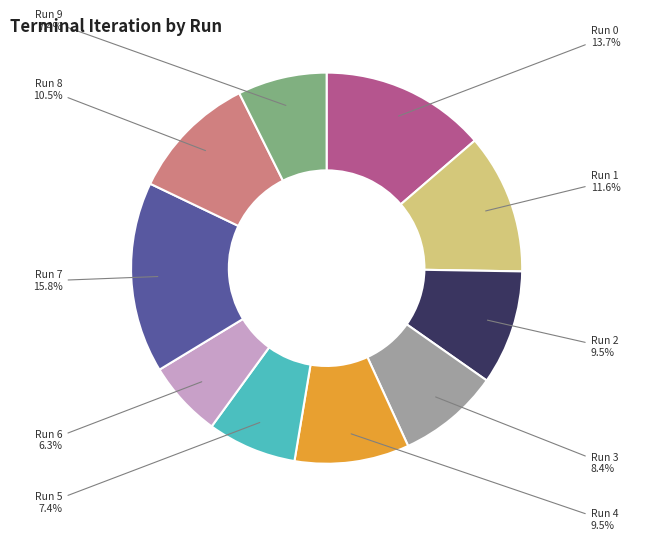

Does any single category account for the majority?

No